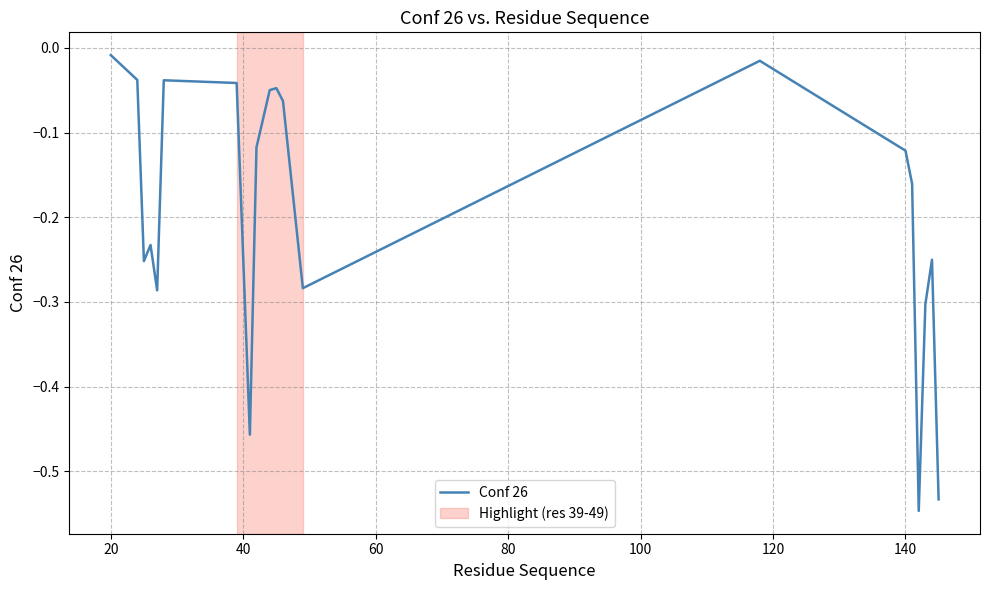

What is the difference between the maximum and minimum values?

0.5